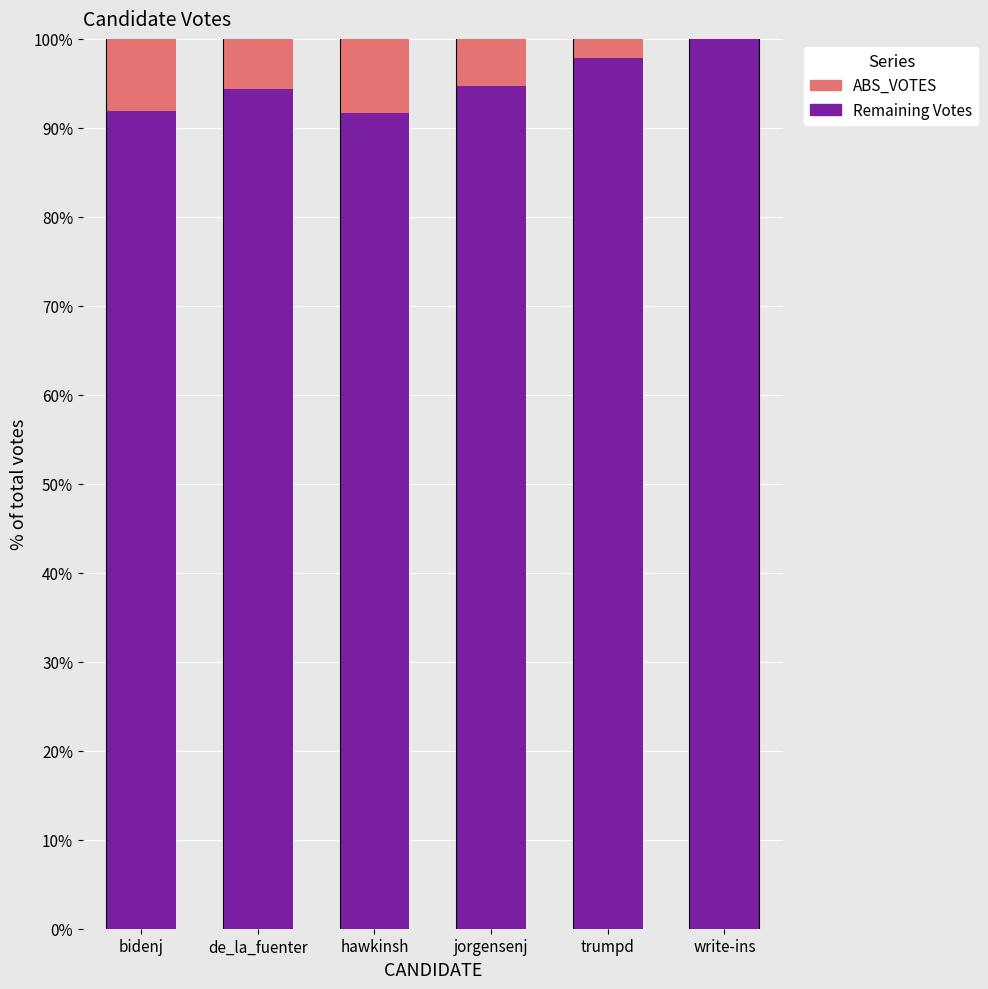

Are the bars horizontal?

No